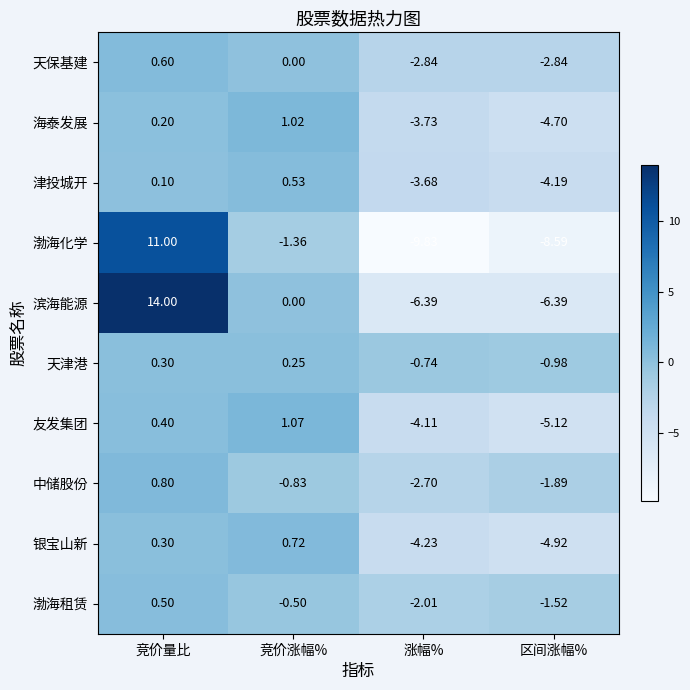

Count the number of data series in this chart.

10